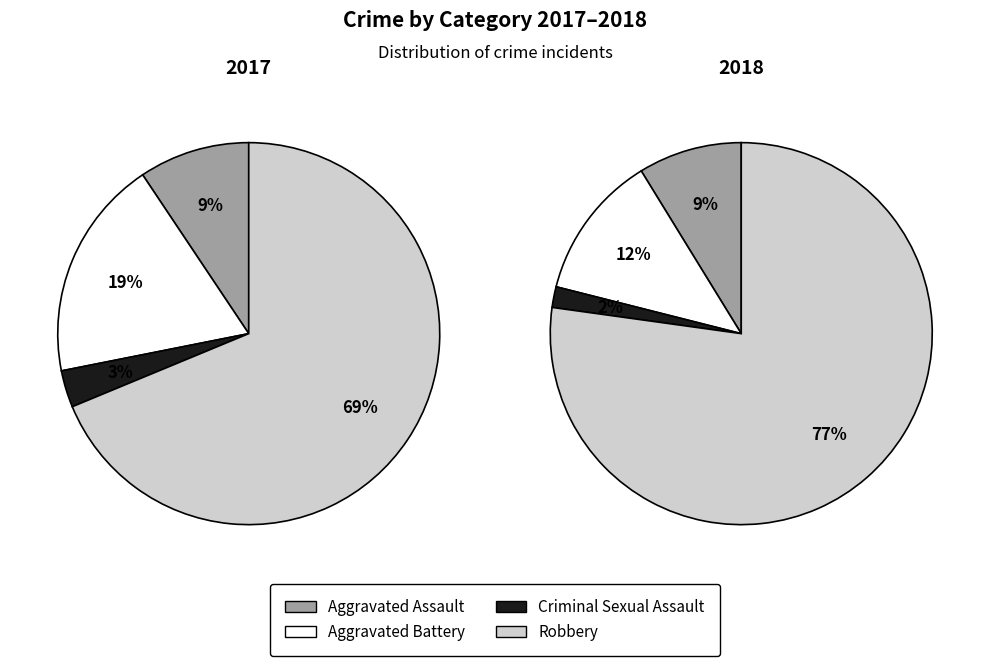

Which slice is the smallest?

Criminal Sexual Assault